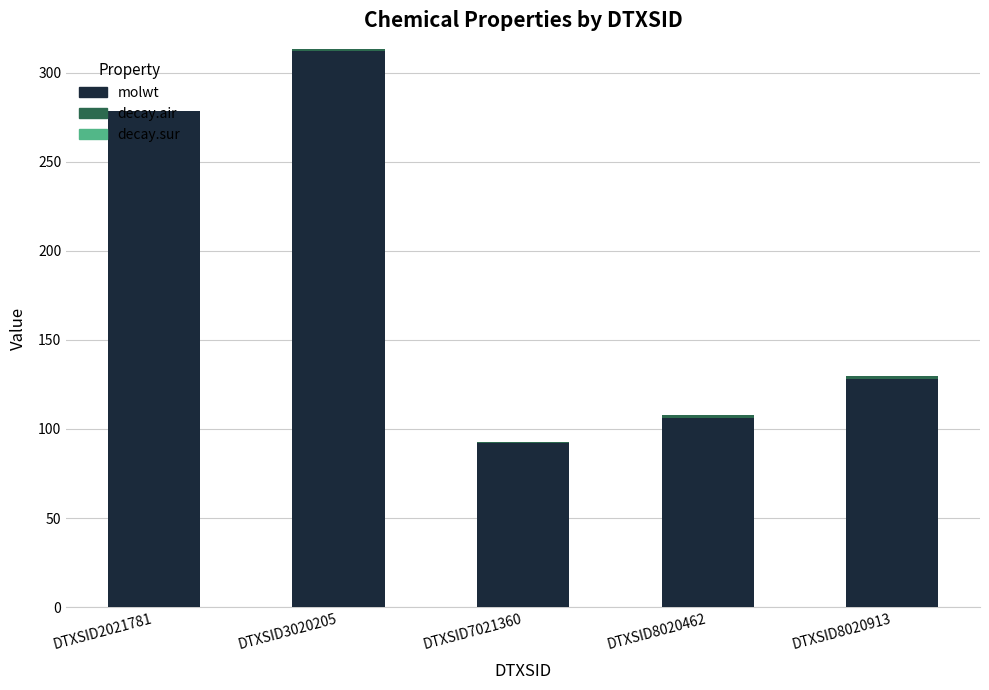

How many values in the molwt series exceed 128?

3